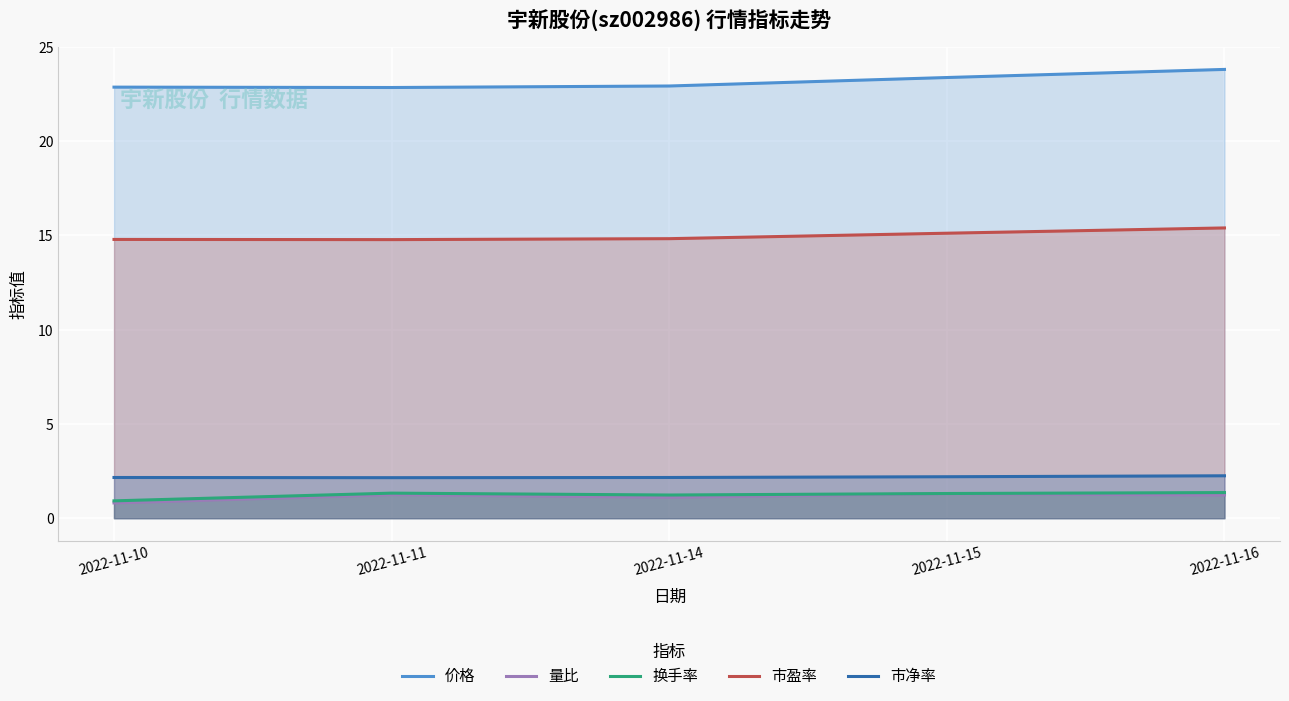

What is the maximum value shown in the chart?

23.8